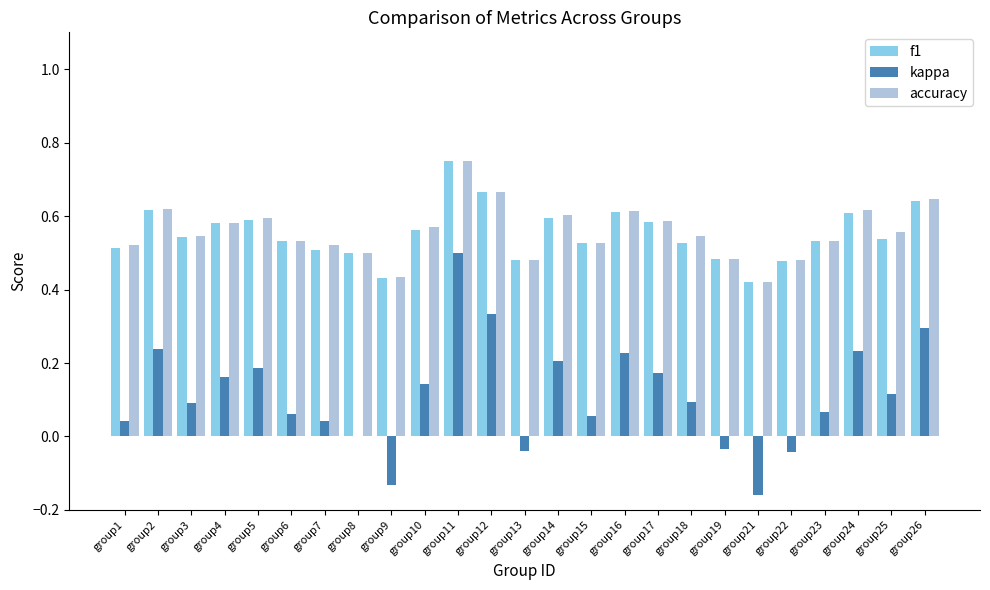

True or false: f1 has a value of 0.5 at group23.

True